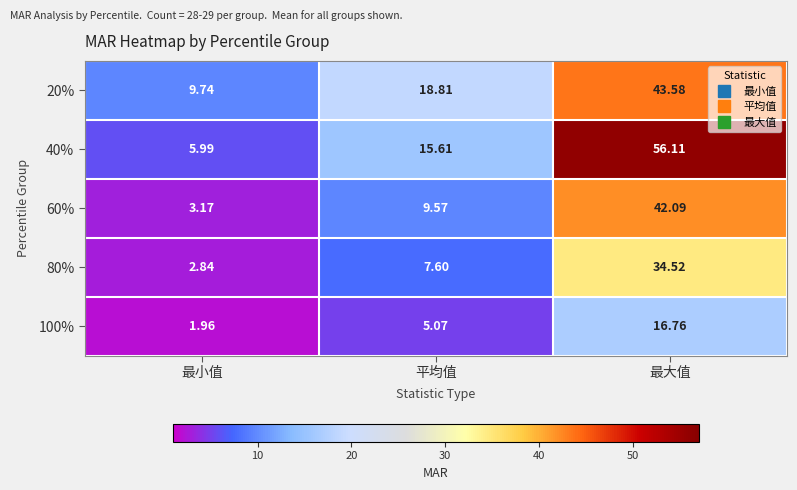

At which label does 100% reach its peak?

最大值